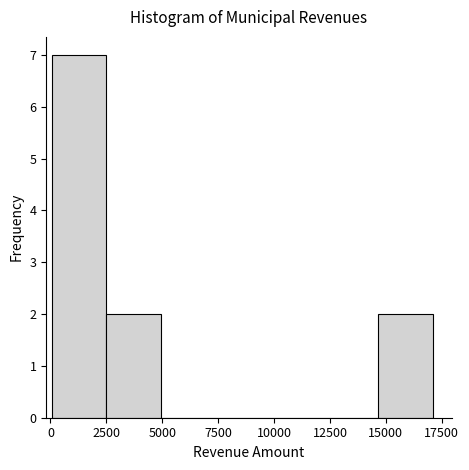

Which range on the x-axis has the tallest bar?

0 to 2500